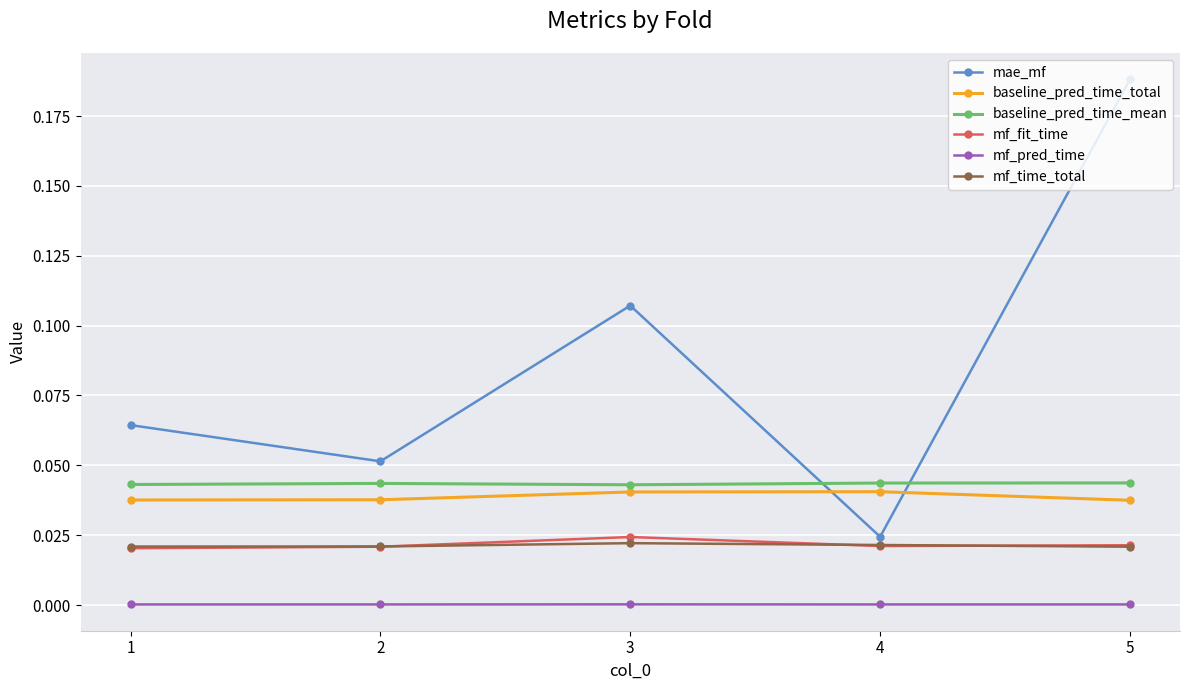

Which series has the largest total across all categories?

mae_mf